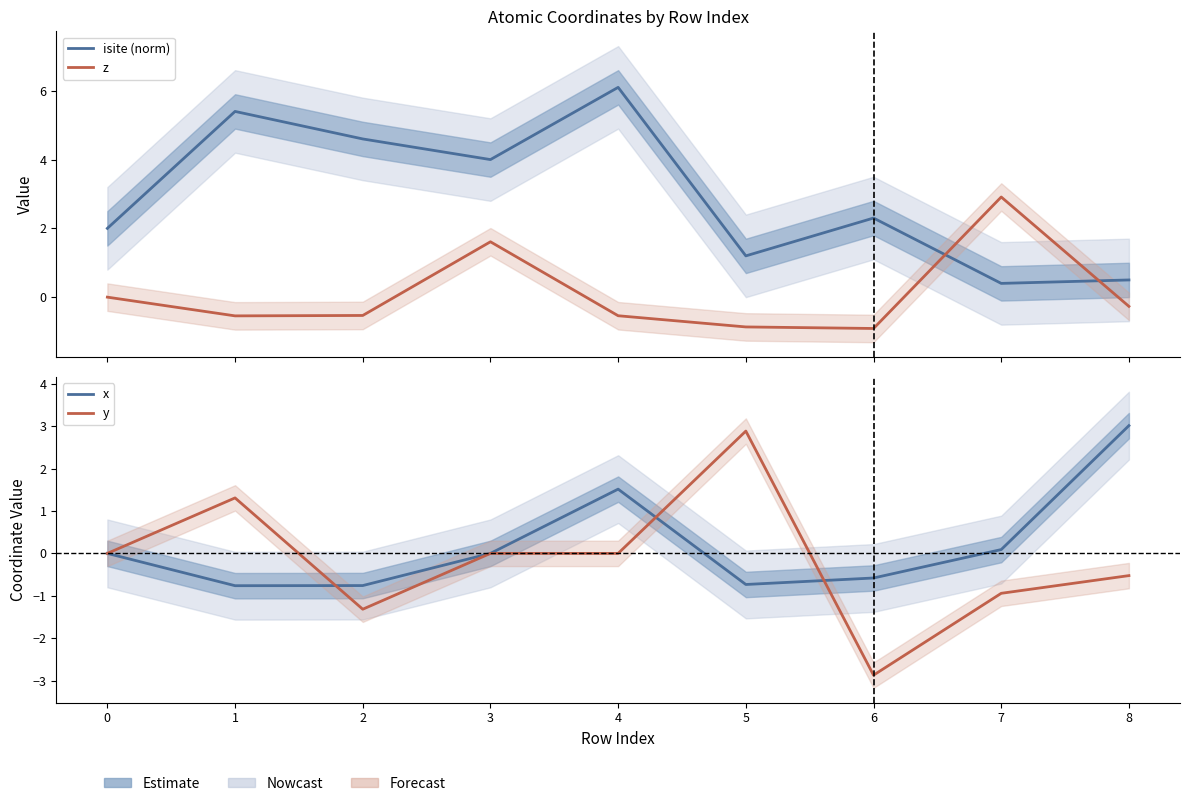

Which series has the widest spread of values?

y